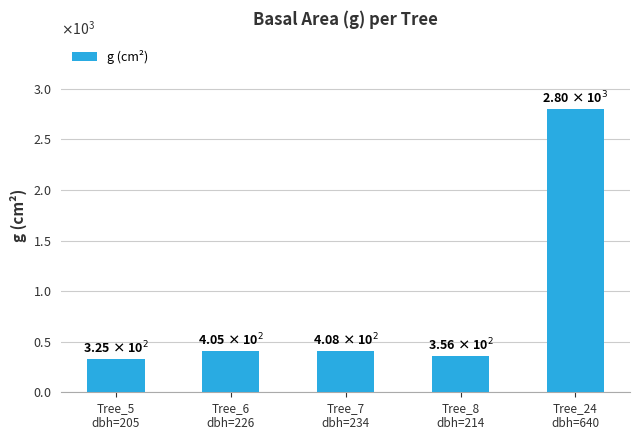

What is the sum of all values?

4293.8